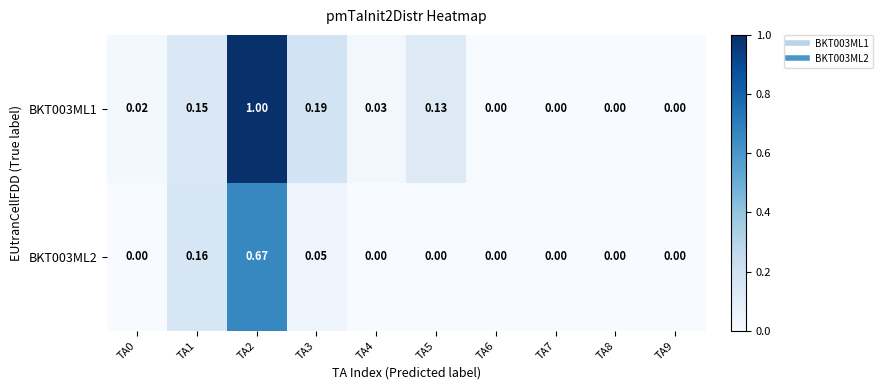

Is the value of BKT003ML1 at TA5 greater than the value of BKT003ML2 at TA6?

Yes